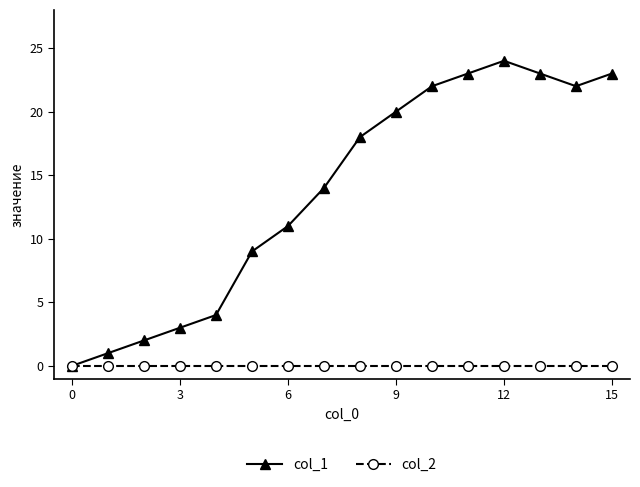

Does the chart have visible grid lines?

No